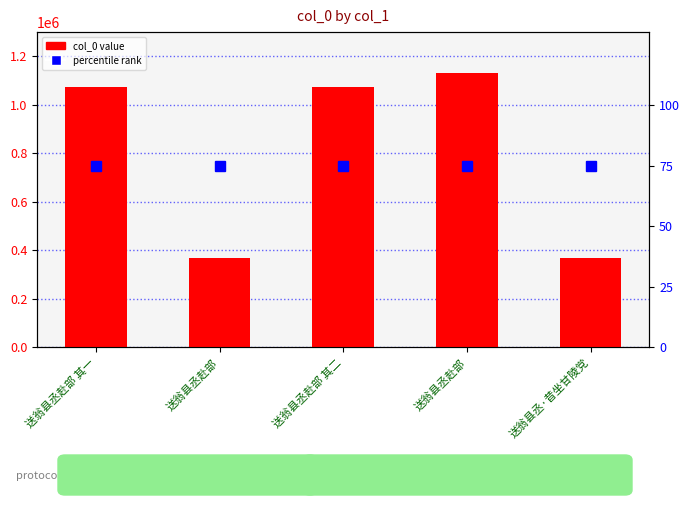

Which series has the largest total across all categories?

col_0 value